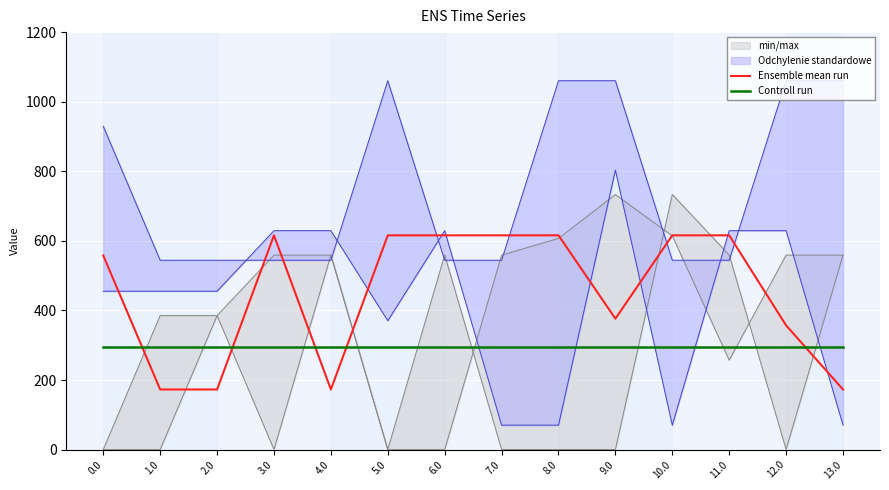

True or false: Controll run has a value of 478.0 at 13.0.

False